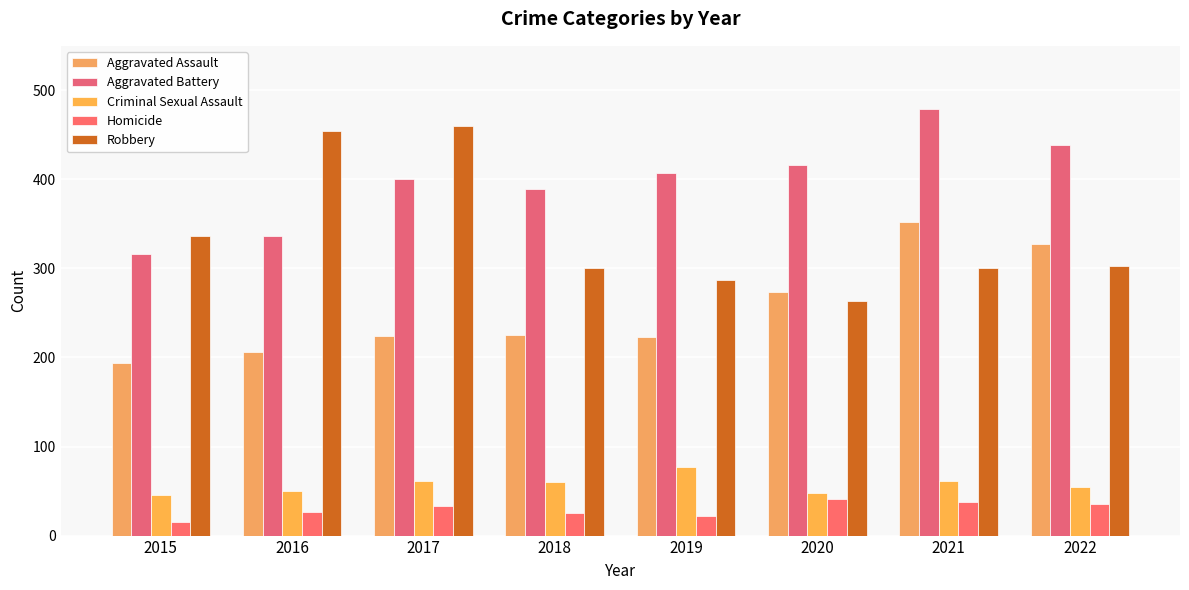

List the series in order of their peak value, lowest first.

Homicide, Criminal Sexual Assault, Aggravated Assault, Robbery, Aggravated Battery